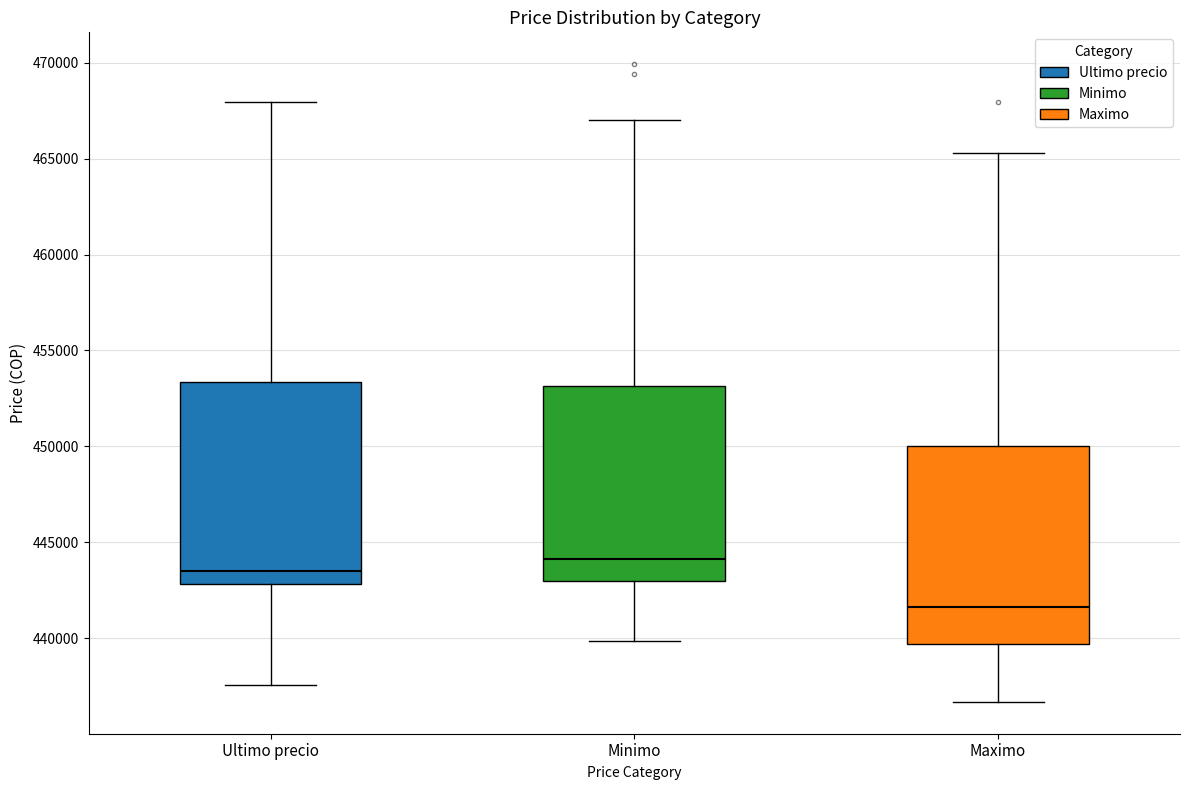

Which box has the highest median line?

Minimo